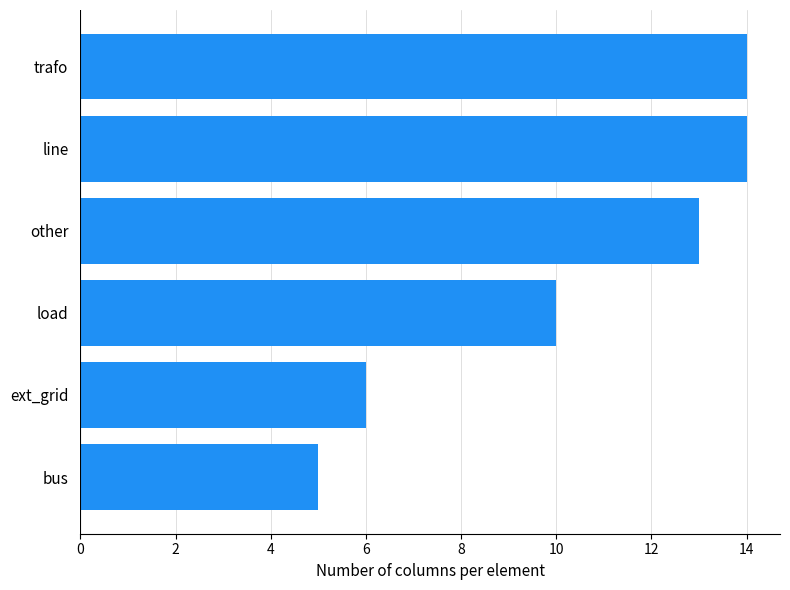

True or false: the data shows 10 at load.

True